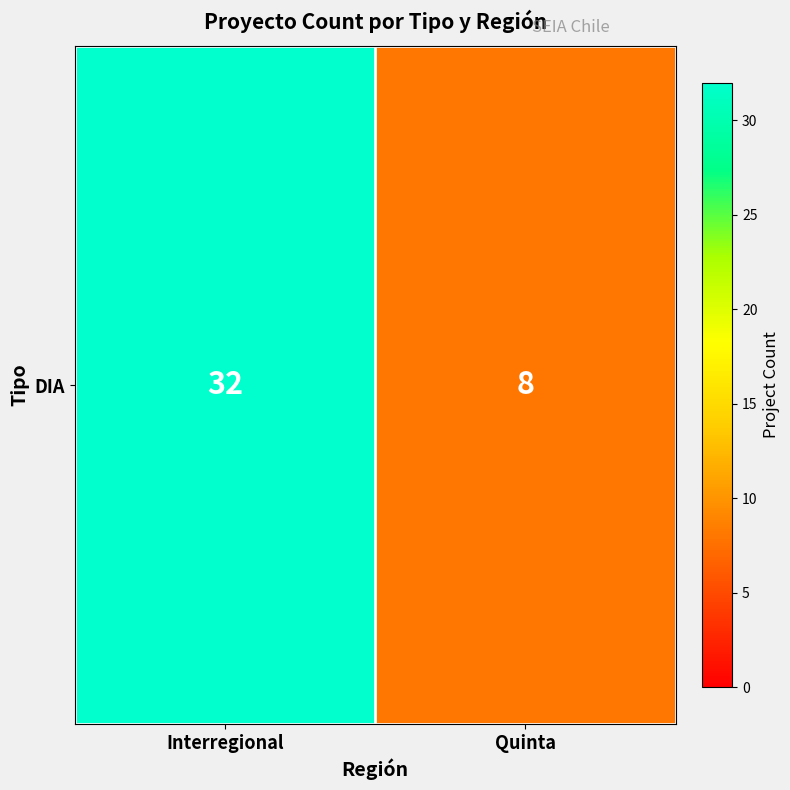

Which label corresponds to the largest value in the chart?

Interregional